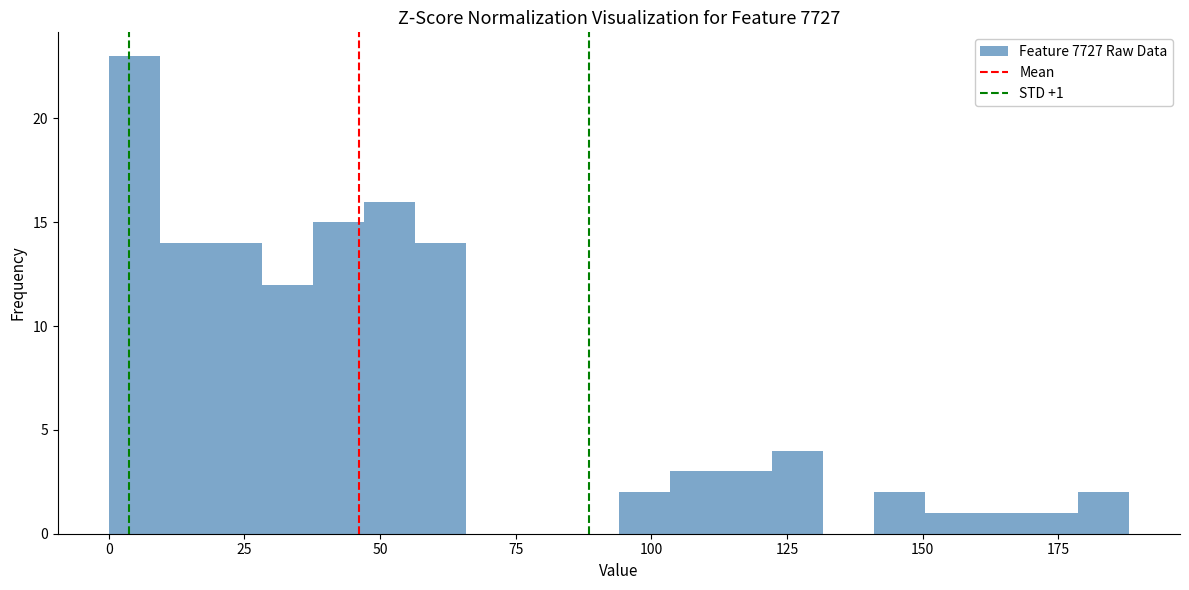

Around what value on the x-axis is the tallest bar? Give the approximate position of its centre, as read against the axis.

5